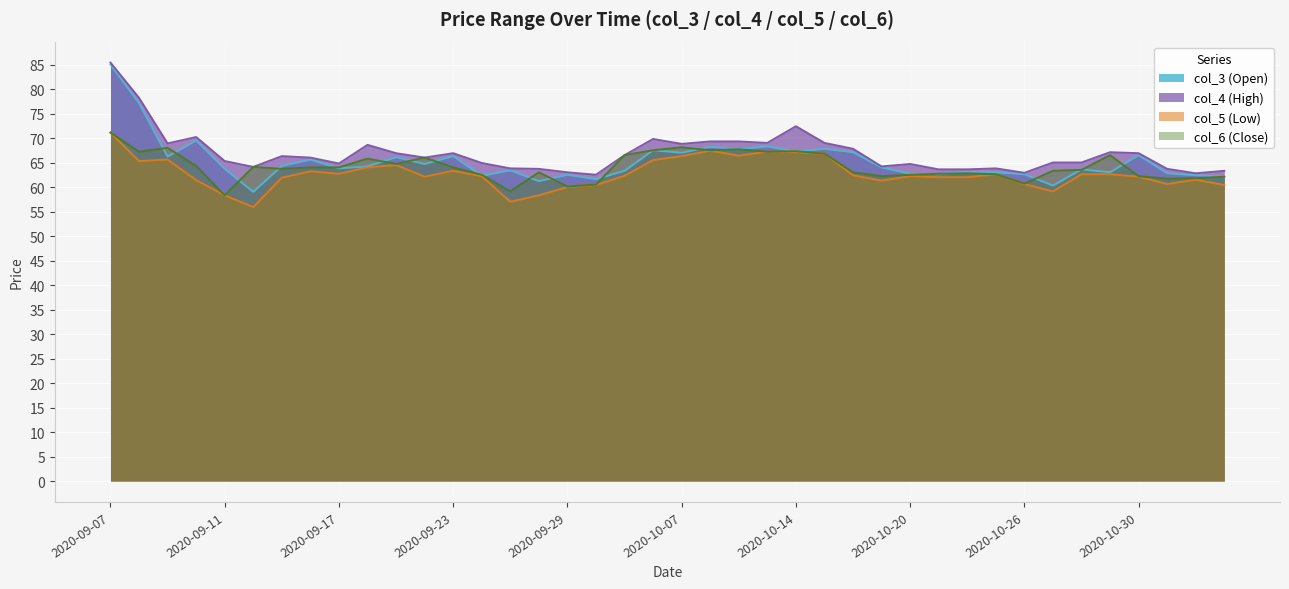

Reading left to right, transcribe all the data shown in this chart.

col_3 (Open): 85.0	77.1	66.2	69.5	63.7	59.0	64.3	65.6	63.8	64.2	66.1	64.7	66.3	62.3	63.4	61.2	62.5	61.6	63.3	67.5	67.0	68.2	67.7	68.3	67.2	67.8	67.1	64.0	62.7	62.6	63.1	63.0	62.6	60.3	63.6	63.0	66.5	62.8	62.4	62.1
col_4 (High): 85.4	78.2	68.9	70.2	65.3	64.1	66.3	66.0	64.8	68.6	66.9	66.0	66.9	64.9	63.8	63.7	63.0	62.5	66.5	69.8	68.8	69.3	69.3	69.0	72.4	69.0	67.8	64.2	64.7	63.6	63.6	63.8	62.9	65.0	65.0	67.1	66.9	63.7	62.8	63.3
col_5 (Low): 71.1	65.3	65.6	61.4	58.3	55.9	61.9	63.2	62.7	64.0	64.5	62.1	63.3	62.2	57.0	58.3	60.0	60.4	62.3	65.5	66.3	67.4	66.4	67.2	67.1	66.8	62.4	61.3	62.2	62.0	62.0	62.6	60.6	59.1	62.6	62.6	62.1	60.6	61.5	60.4
col_6 (Close): 71.1	67.2	68.0	64.3	58.3	64.1	63.7	64.0	64.0	65.8	64.7	66.0	64.0	62.5	59.1	63.0	60.1	60.5	66.5	67.5	68.1	67.5	67.7	67.2	67.3	66.8	63.0	62.2	62.5	62.7	62.8	62.6	60.7	63.3	63.5	66.5	62.2	61.7	61.8	62.1